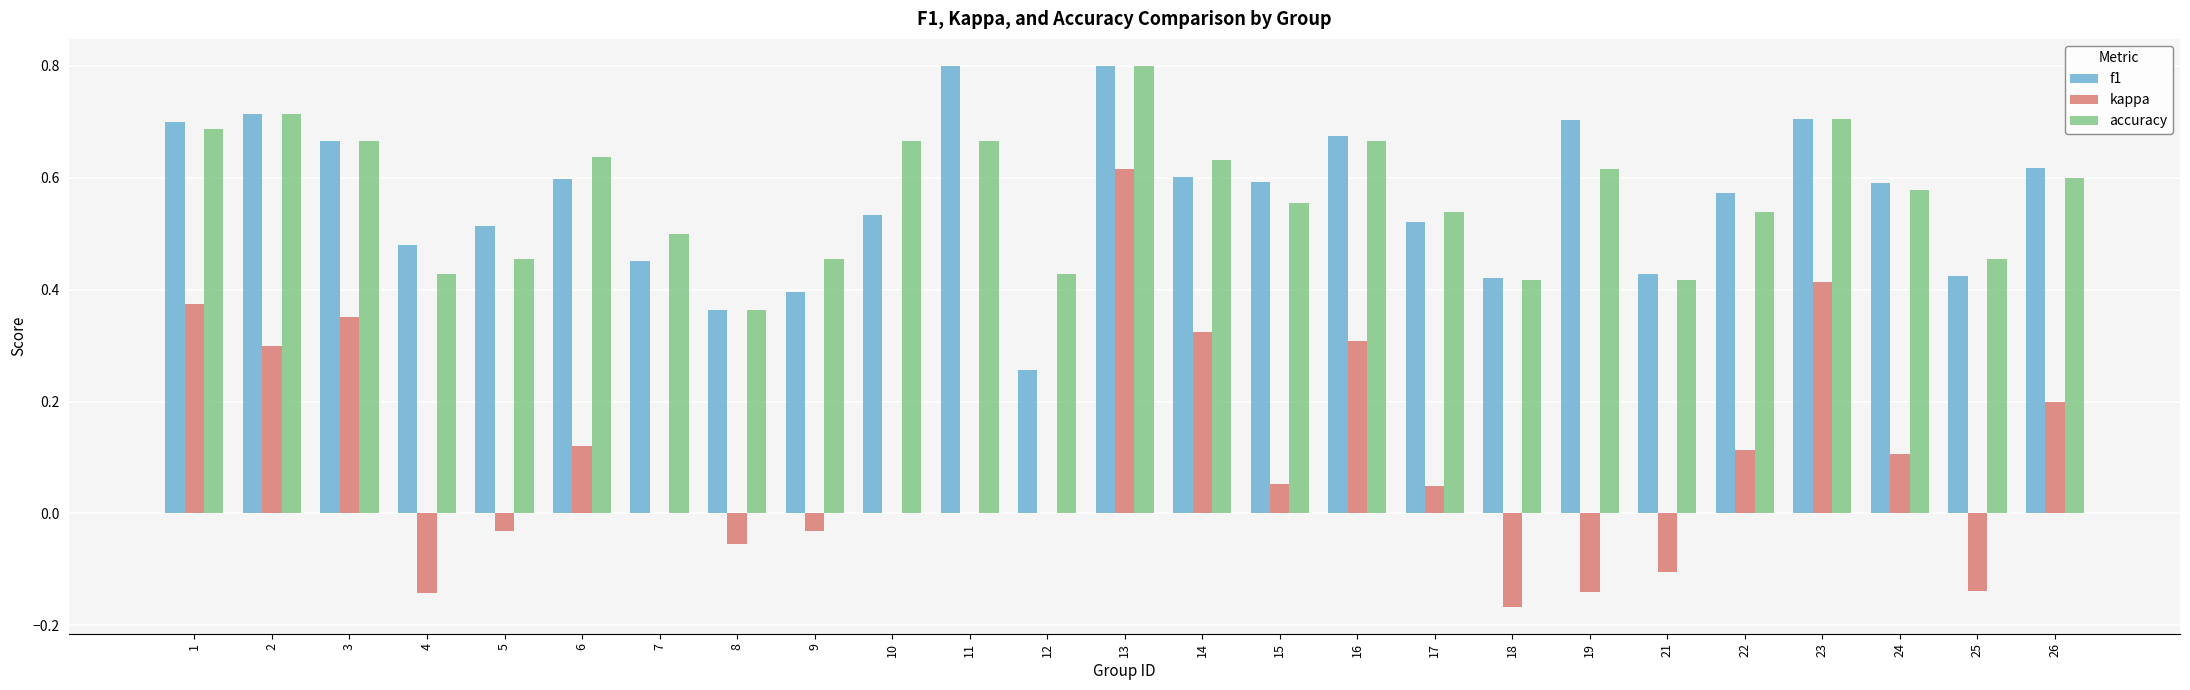

Which series changed the most between 5 and 9?

f1